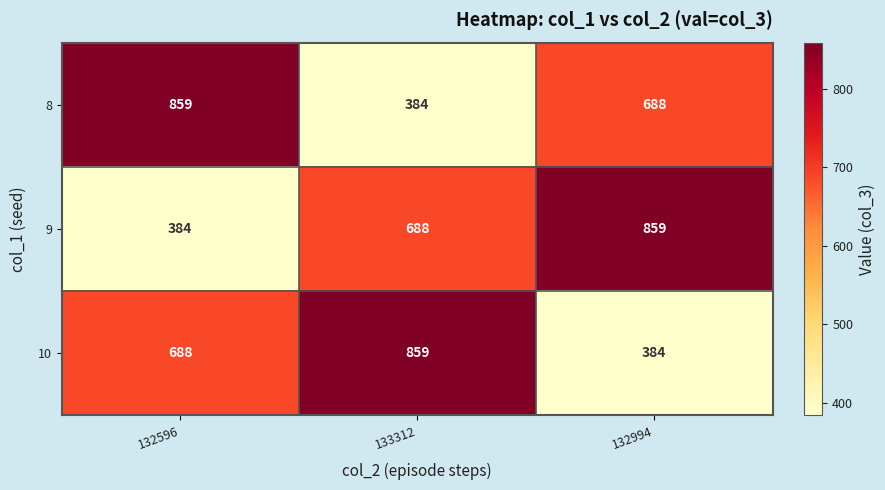

What is the approximate value of 8 at 132596, to the nearest 5?

860